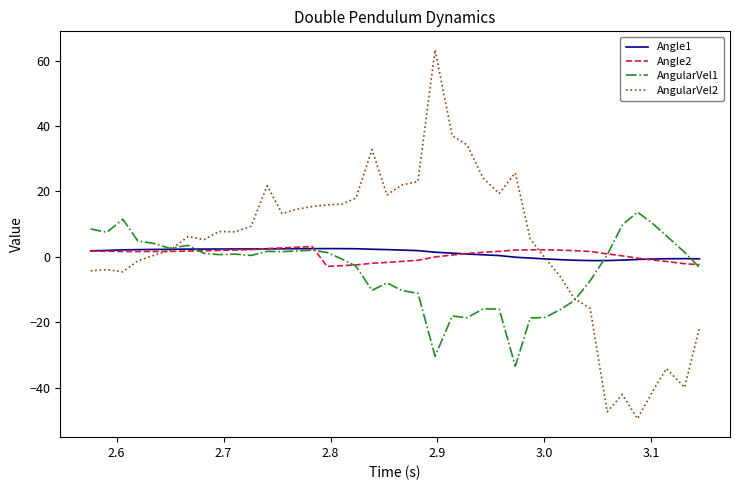

What is the smallest value displayed?

-49.5